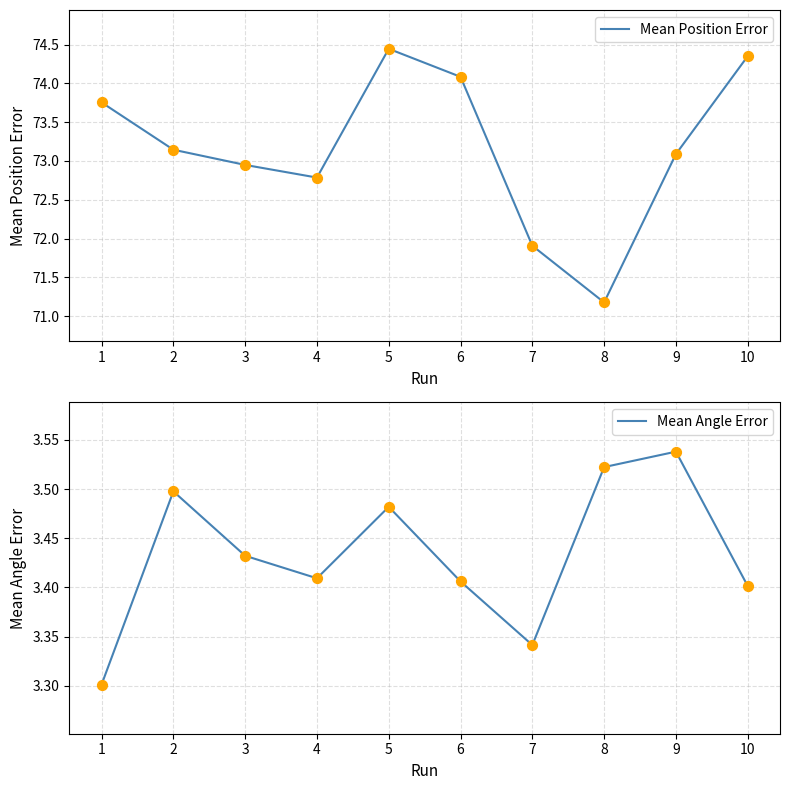

Which series has the largest total across all categories?

Mean Position Error